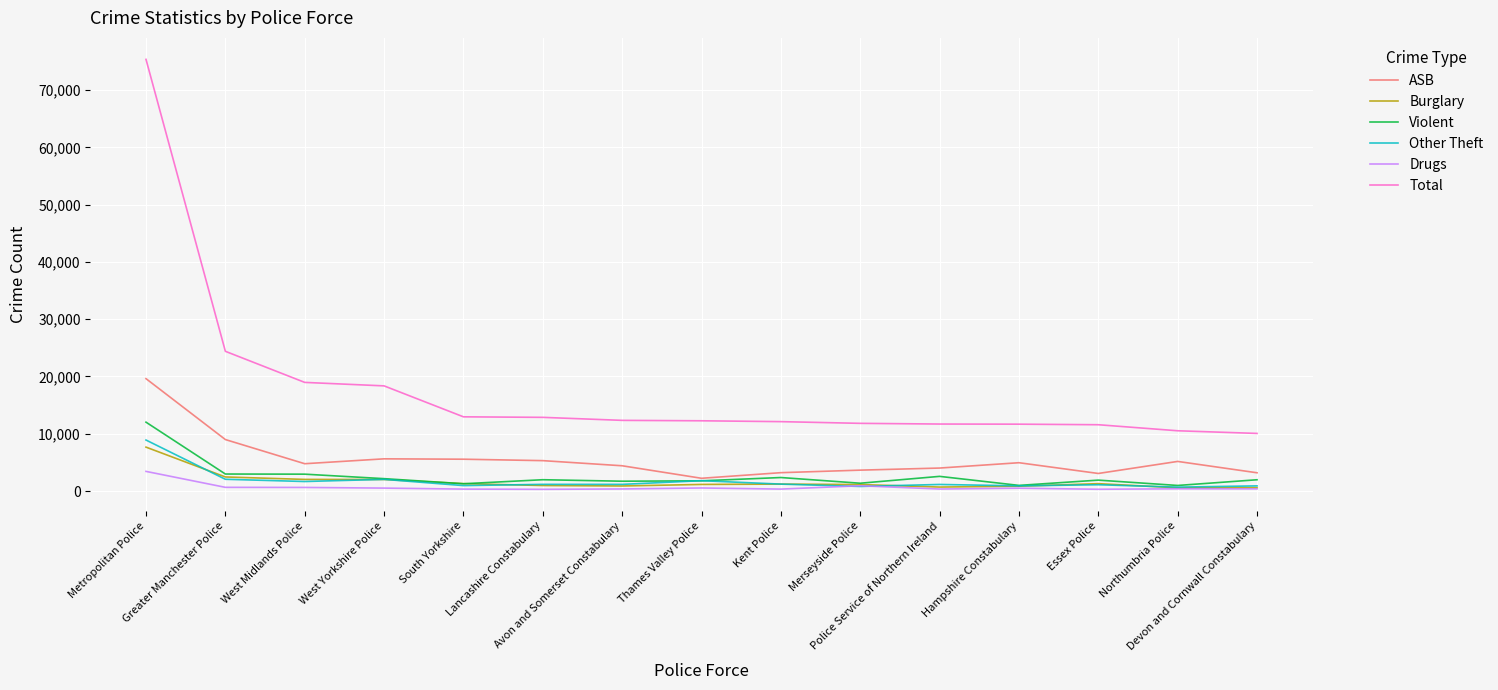

Does the chart display data point markers on the line(s)?

No